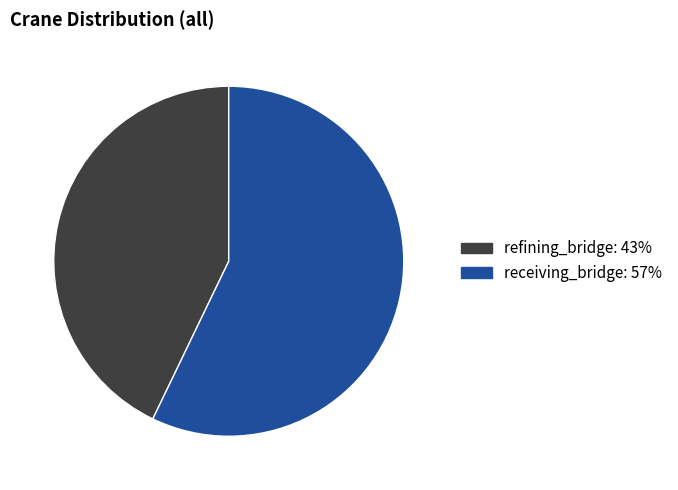

How many segments does this pie chart have?

2